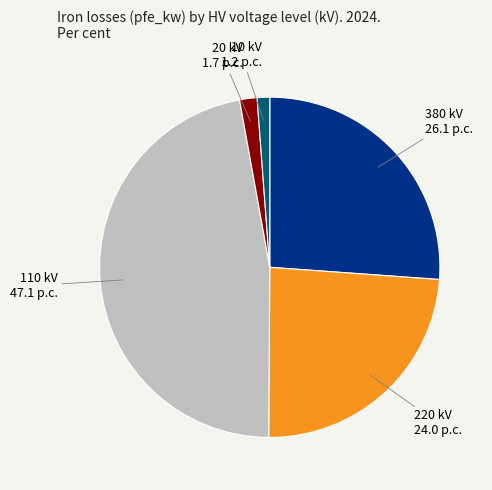

Is there any slice that represents more than half of the pie?

No